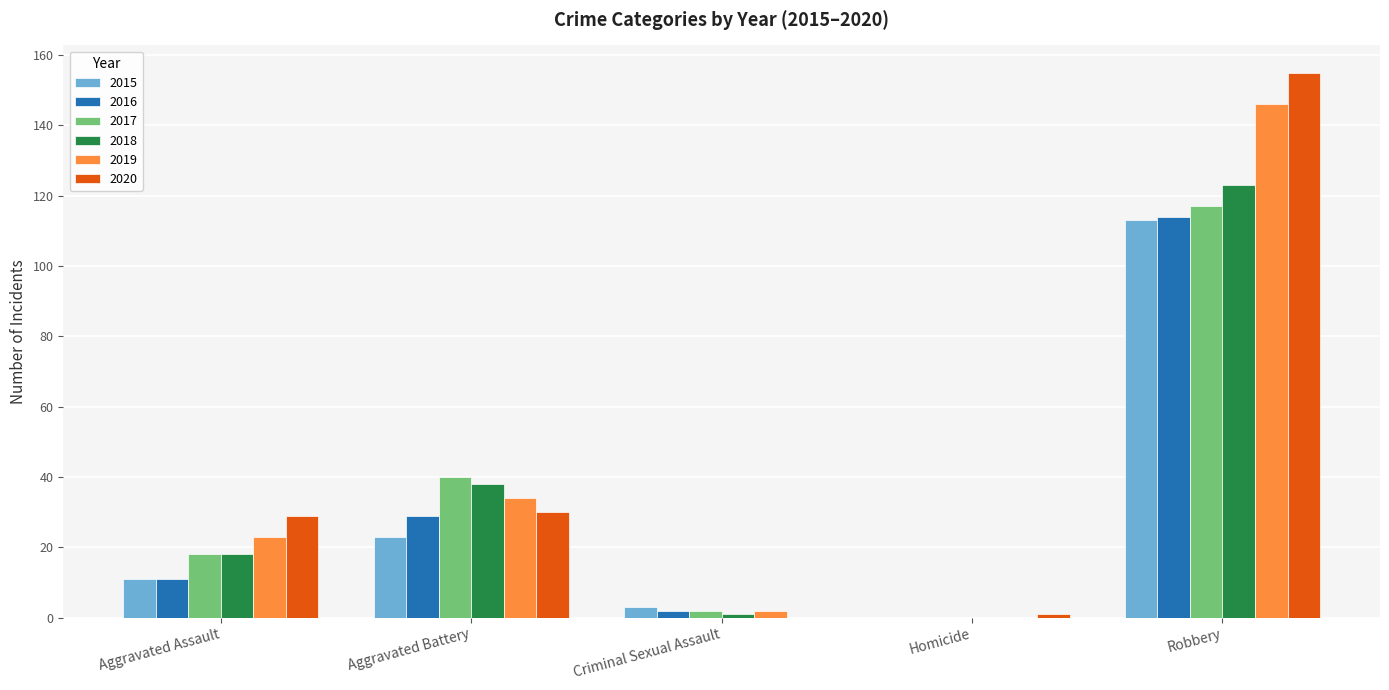

True or false: 2020 has a value of 47 at Aggravated Assault.

False